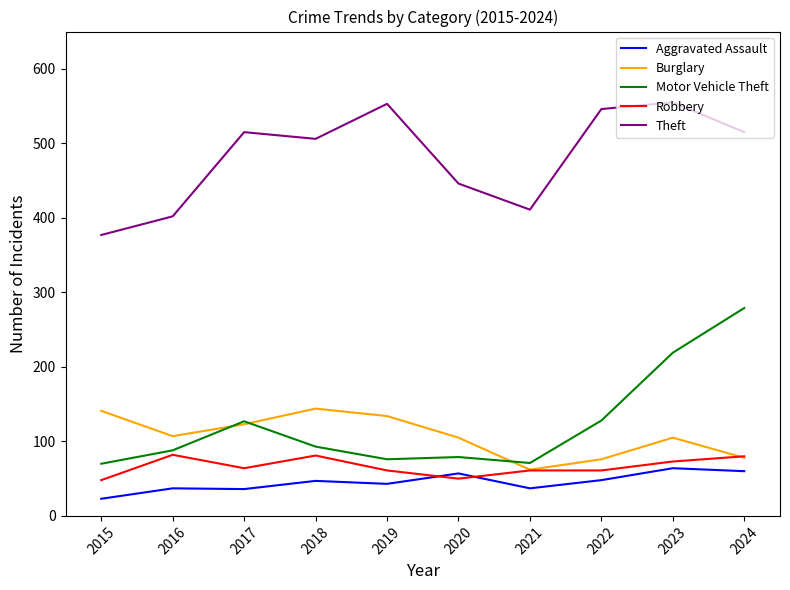

Where does the Motor Vehicle Theft series first go above 93?

2017